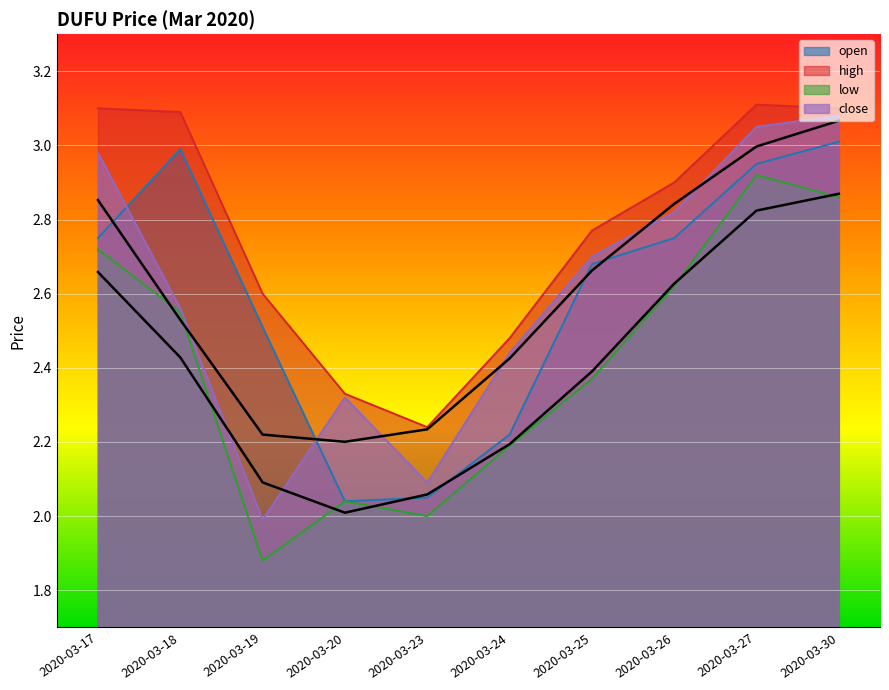

How many lines are shown in the chart?

4